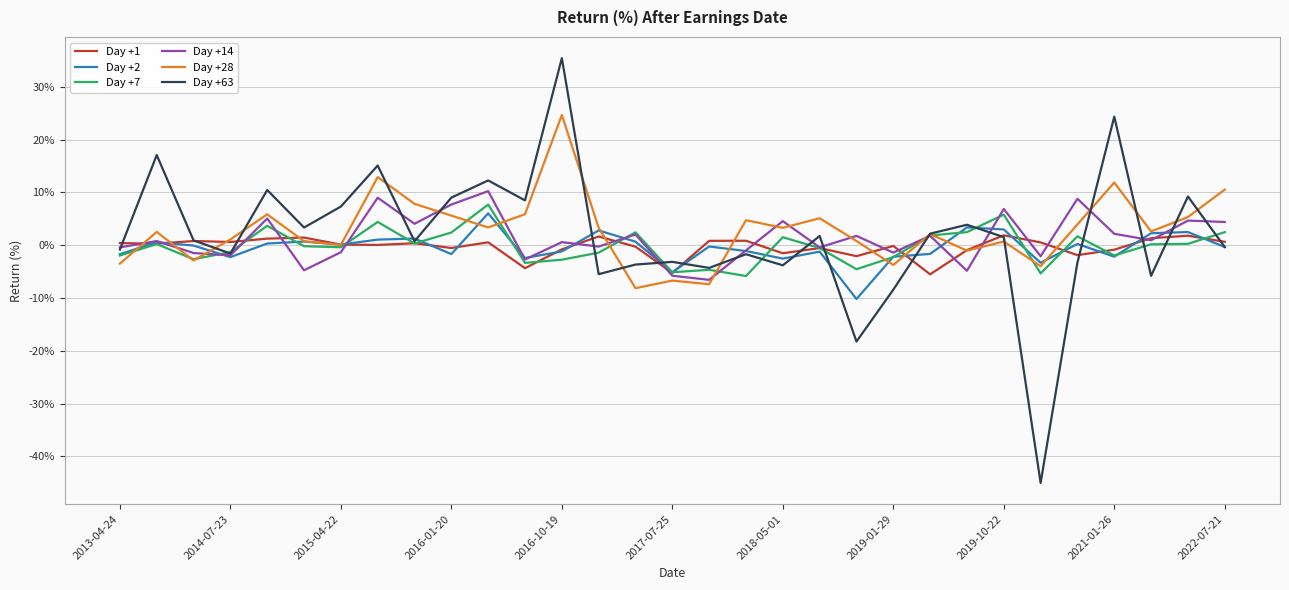

What is the minimum value shown in the chart?

-45.0